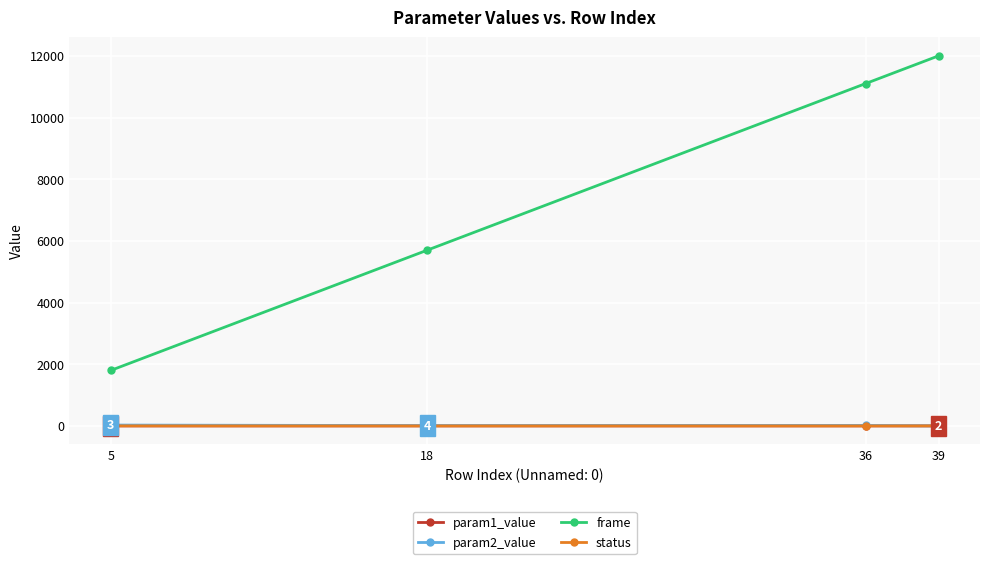

How many lines are shown in the chart?

4